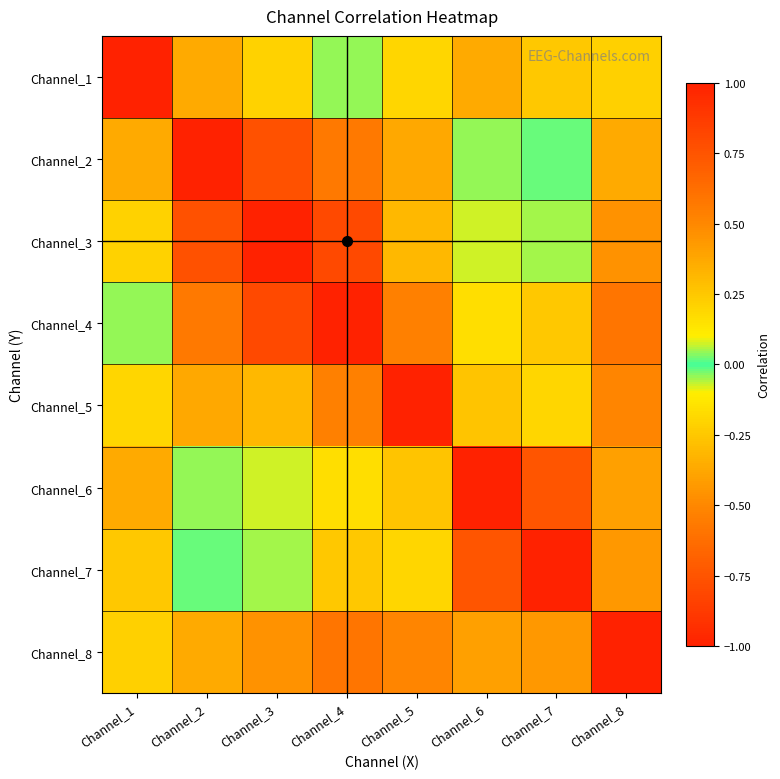

At which category is the sum across all series the highest?

Channel_8